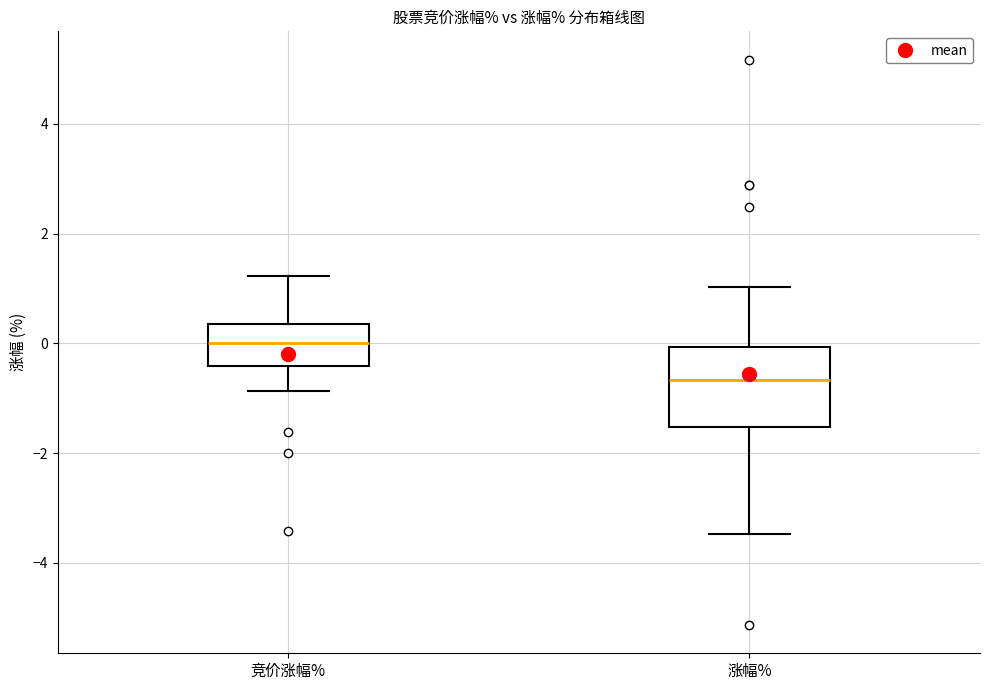

Reading left to right, transcribe this box plot: for each box, give where its median line is, the range the box spans, and where its two whiskers end, as read against the y-axis. The values are not printed on the chart, so give them approximately, as read against the axis.

竞价涨幅%: median 0.0, box -0.4 to 0.4, whiskers -0.8 to 1.2
涨幅%: median -0.6, box -1.6 to 0.0, whiskers -3.4 to 1.0